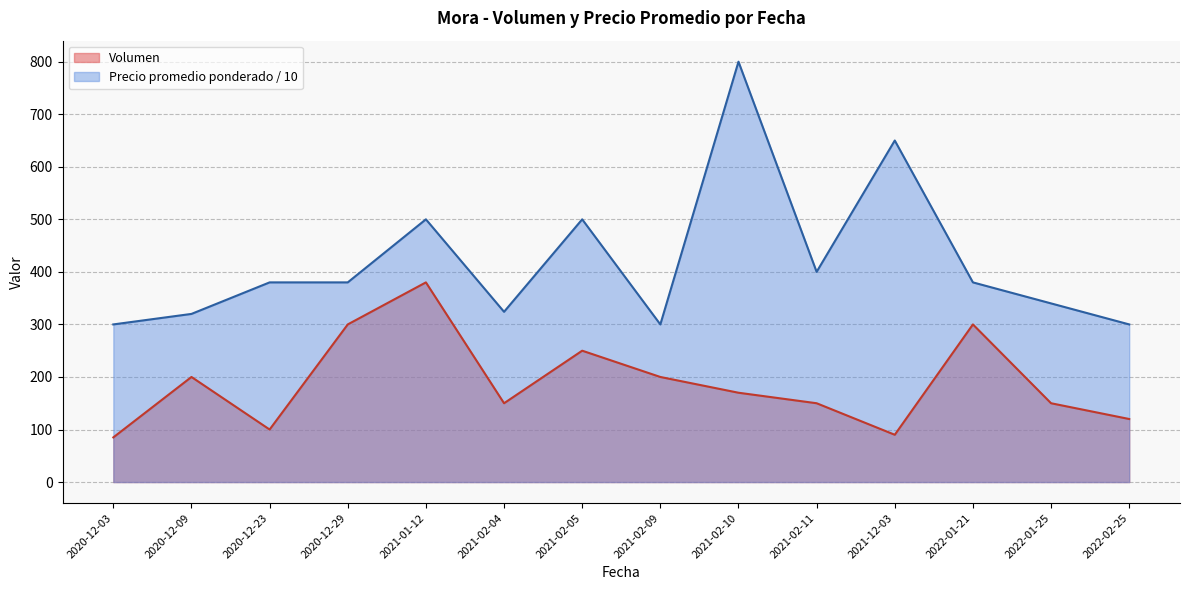

At which label does Volumen first exceed 170?

2020-12-09